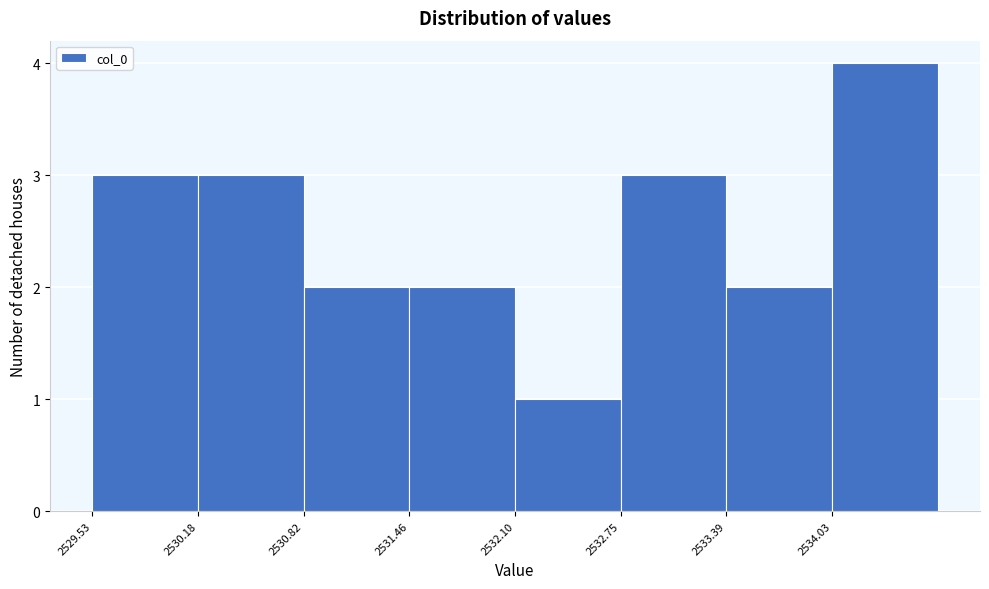

Reading left to right, list every bar in this chart as the range it spans on the x-axis followed by its height. Neither the bar edges nor the heights are printed on the chart, so give them approximately, as read against the axes.

2529.5 to 2530.2: 3
2530.2 to 2530.8: 3
2530.8 to 2531.5: 2
2531.5 to 2532.1: 2
2532.1 to 2532.7: 1
2532.7 to 2533.4: 3
2533.4 to 2534.0: 2
2534.0 to 2534.7: 4